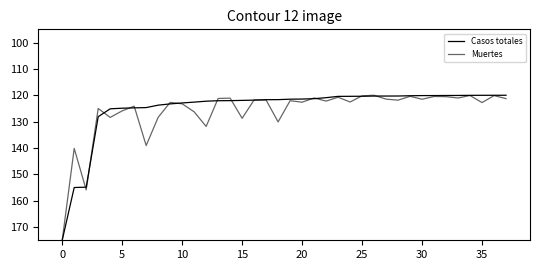

How many lines are shown in the chart?

2